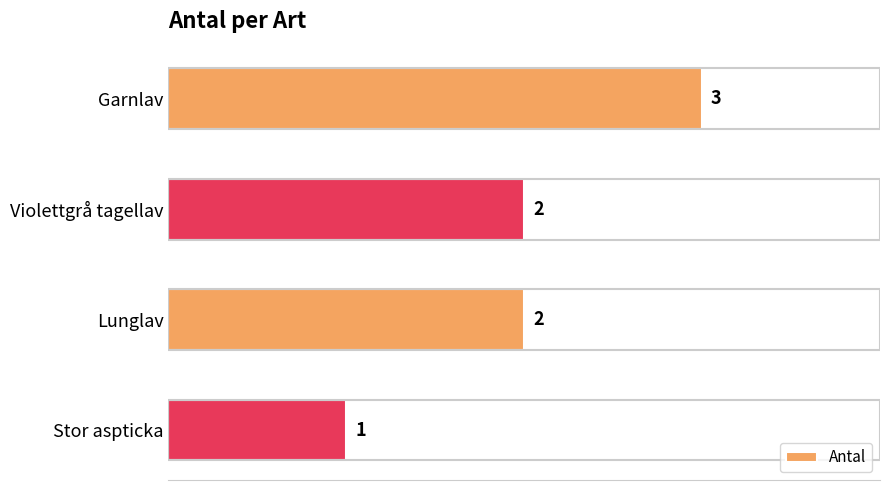

What is the ratio of the value at Stor aspticka to the value at Lunglav?

0.5